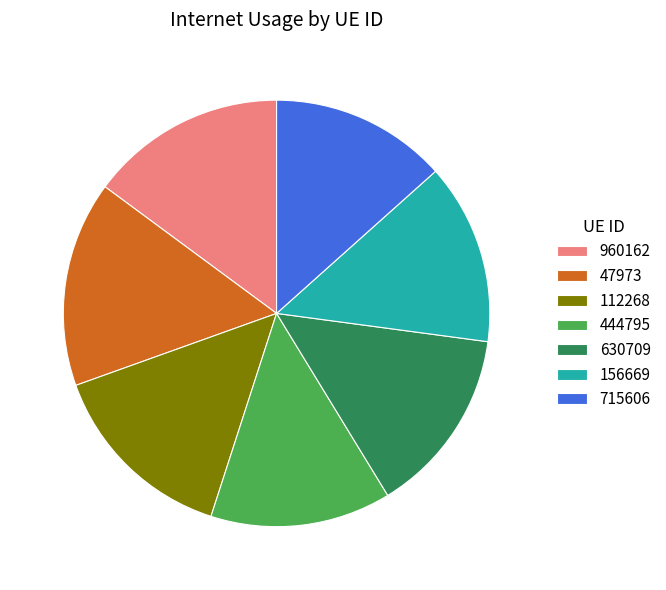

Is 444795 the majority of the pie?

No